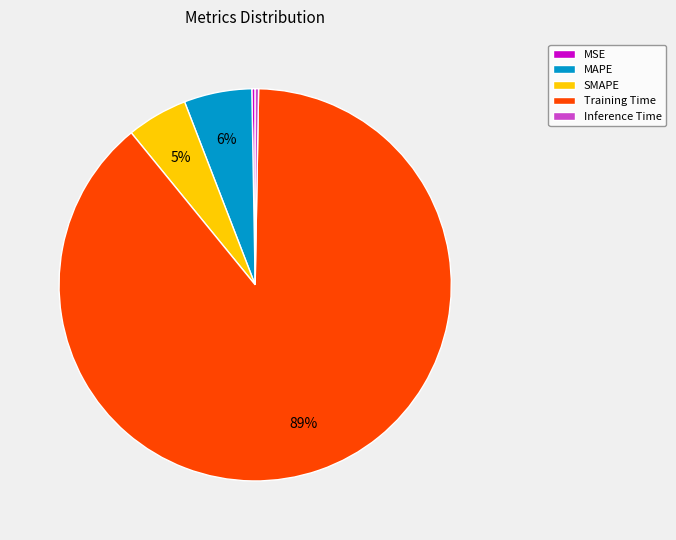

Does any single category account for the majority?

Yes